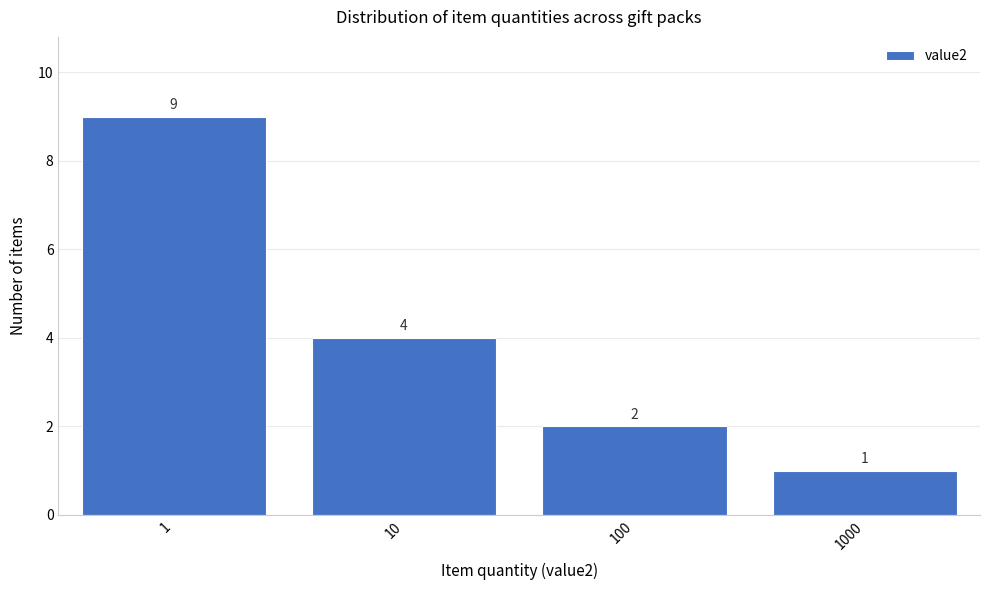

Reading left to right, list all the values displayed in this chart.

1=9	10=4	100=2	1000=1